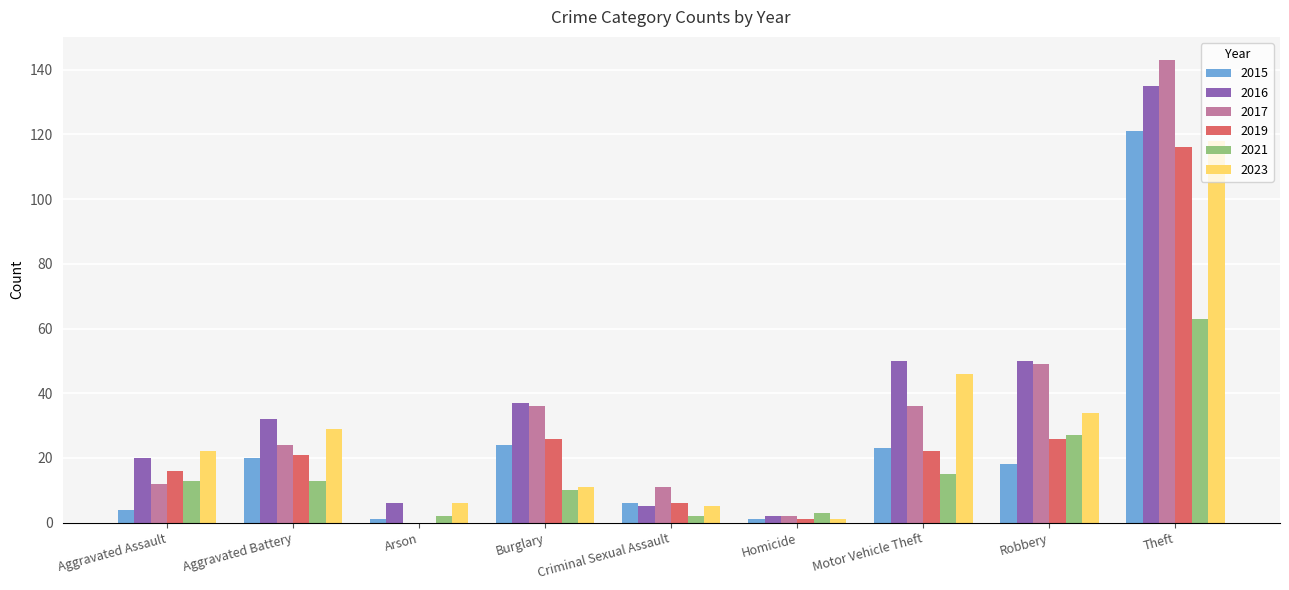

What is the approximate value of 2017 at Motor Vehicle Theft, to the nearest 10?

40